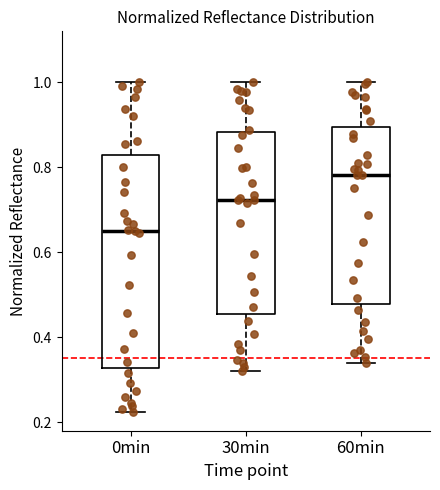

Which box's median line is the lowest?

0min